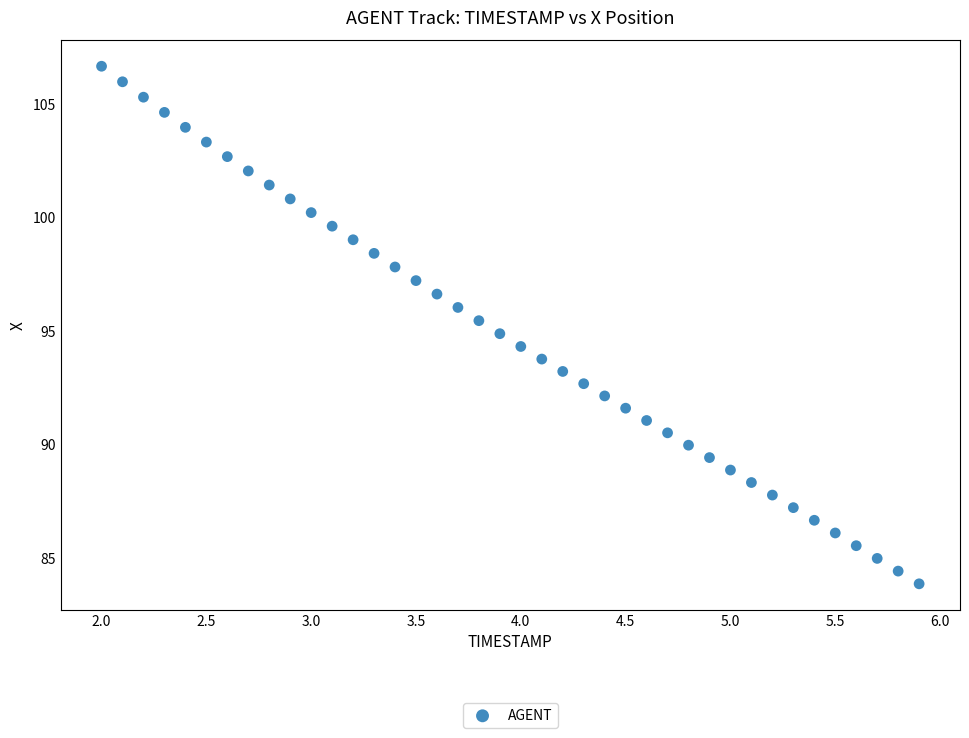

What is the range of X values (max minus min)?

3.9